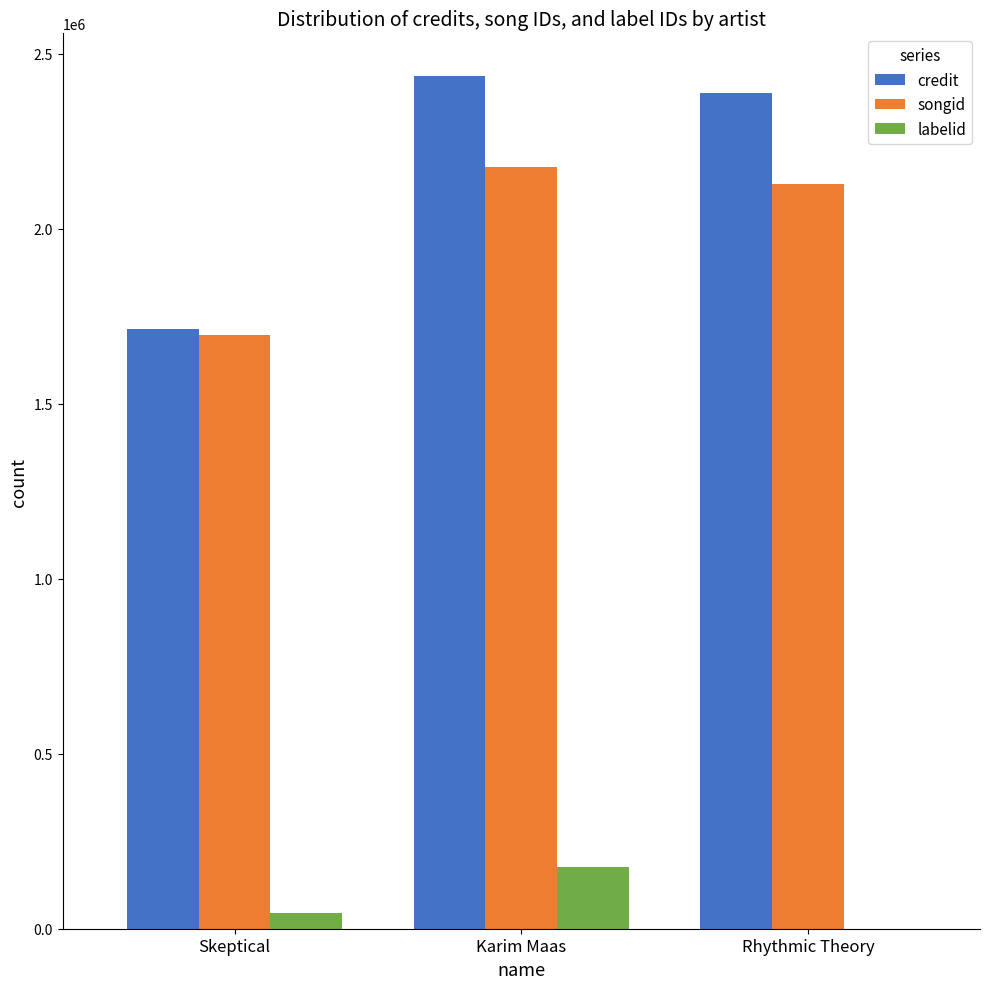

Reading right to left, what are all the values shown in this chart?

credit: 2387143	2436308	1712964
songid: 2128456	2174962	1697280
labelid: 478	176378	45862